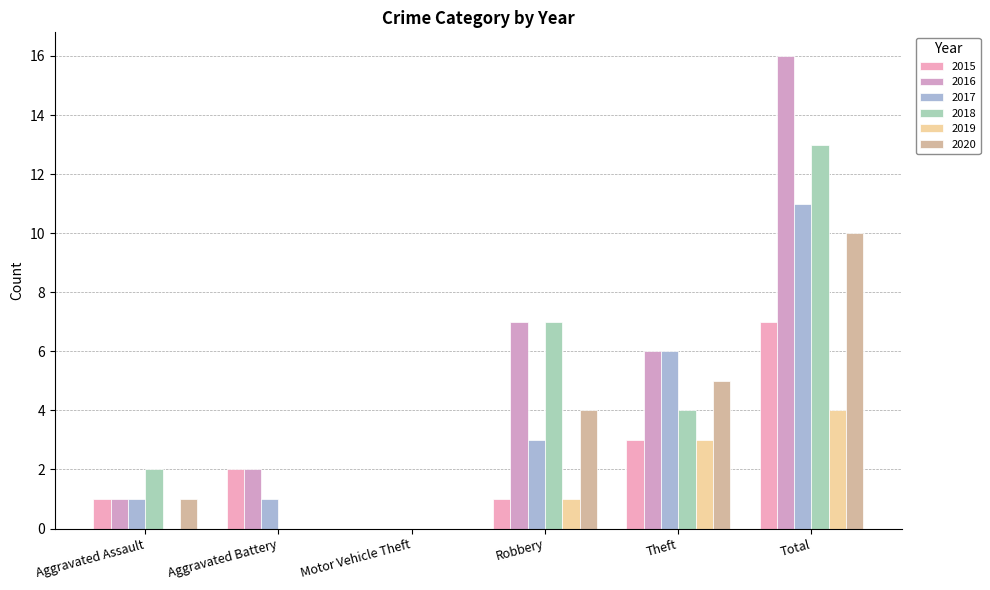

How many positive values does the 2016 series have?

5